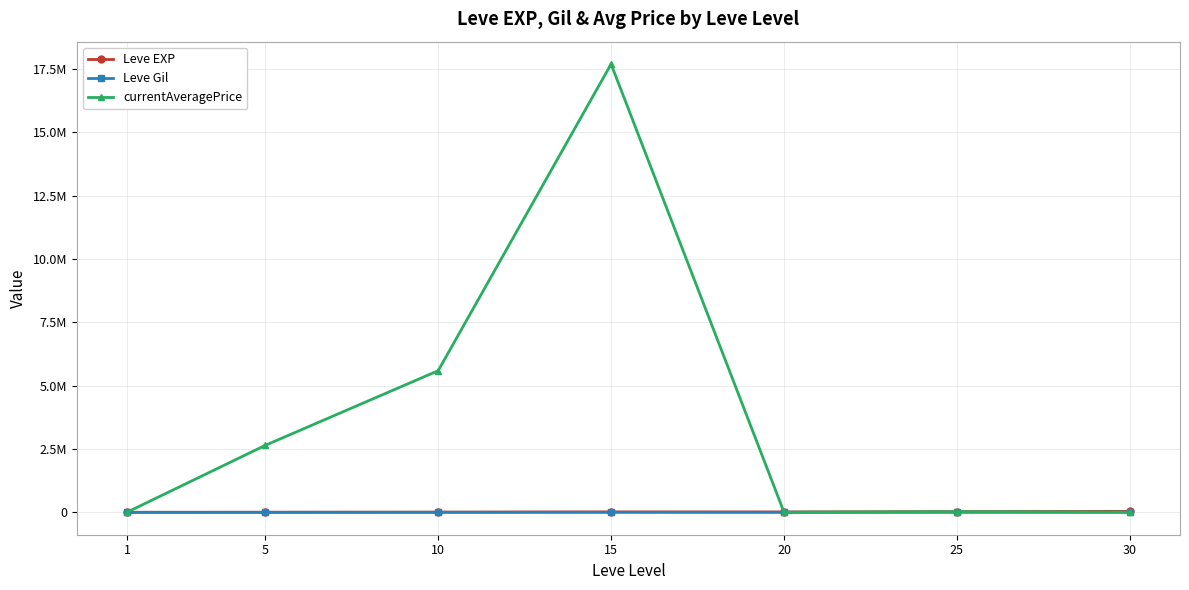

What are all the series names shown in the legend?

Leve EXP, Leve Gil, currentAveragePrice